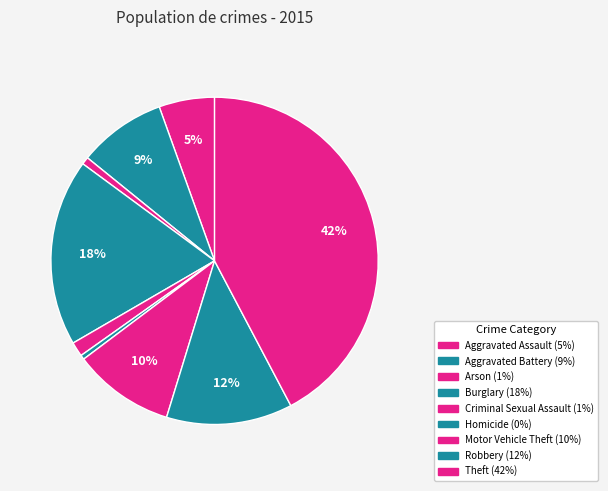

Does any single category account for the majority?

No